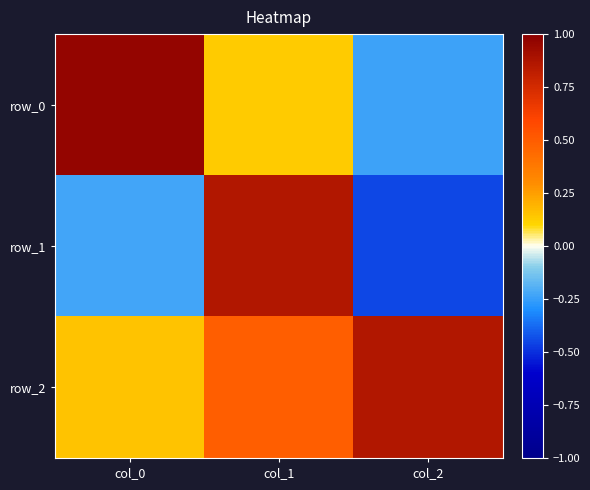

The value of row_2 at col_1 is 0.8. True or false?

False